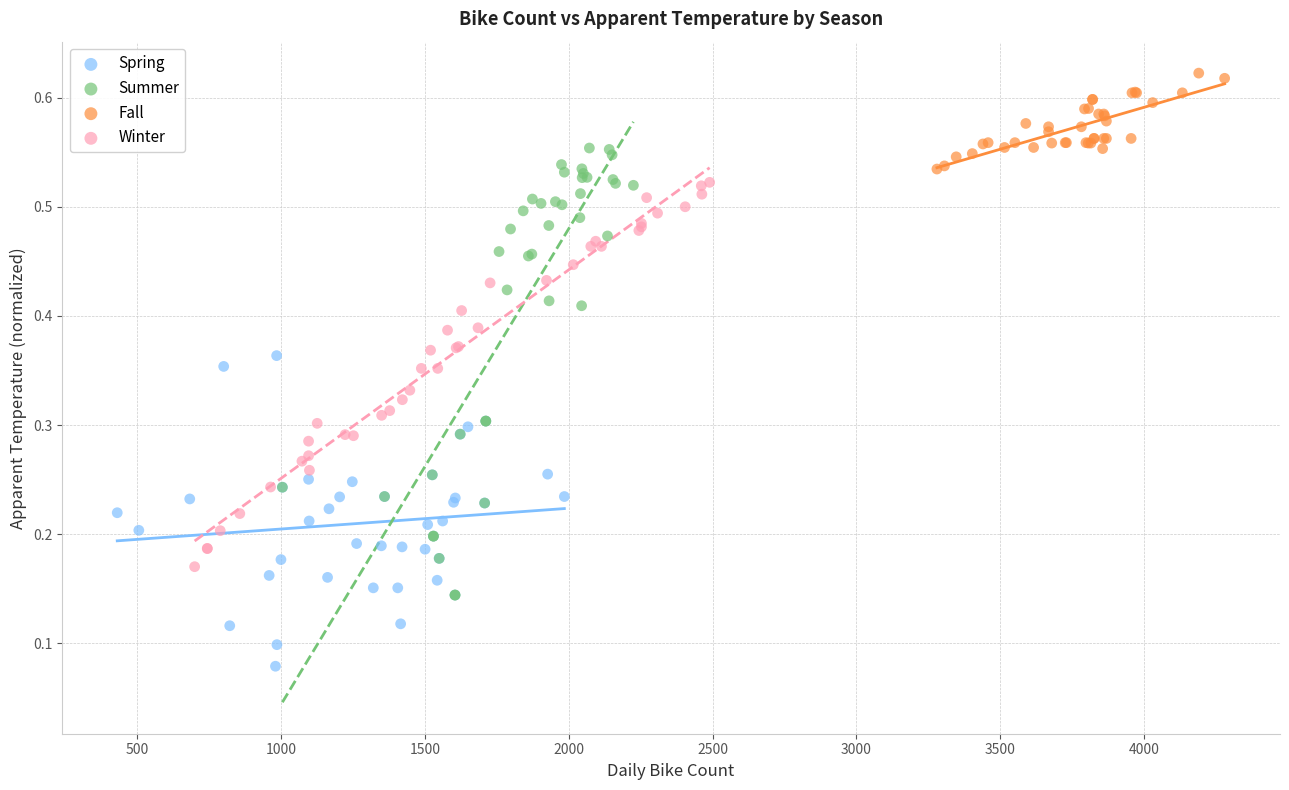

Which series contains the highest Y value?

Fall